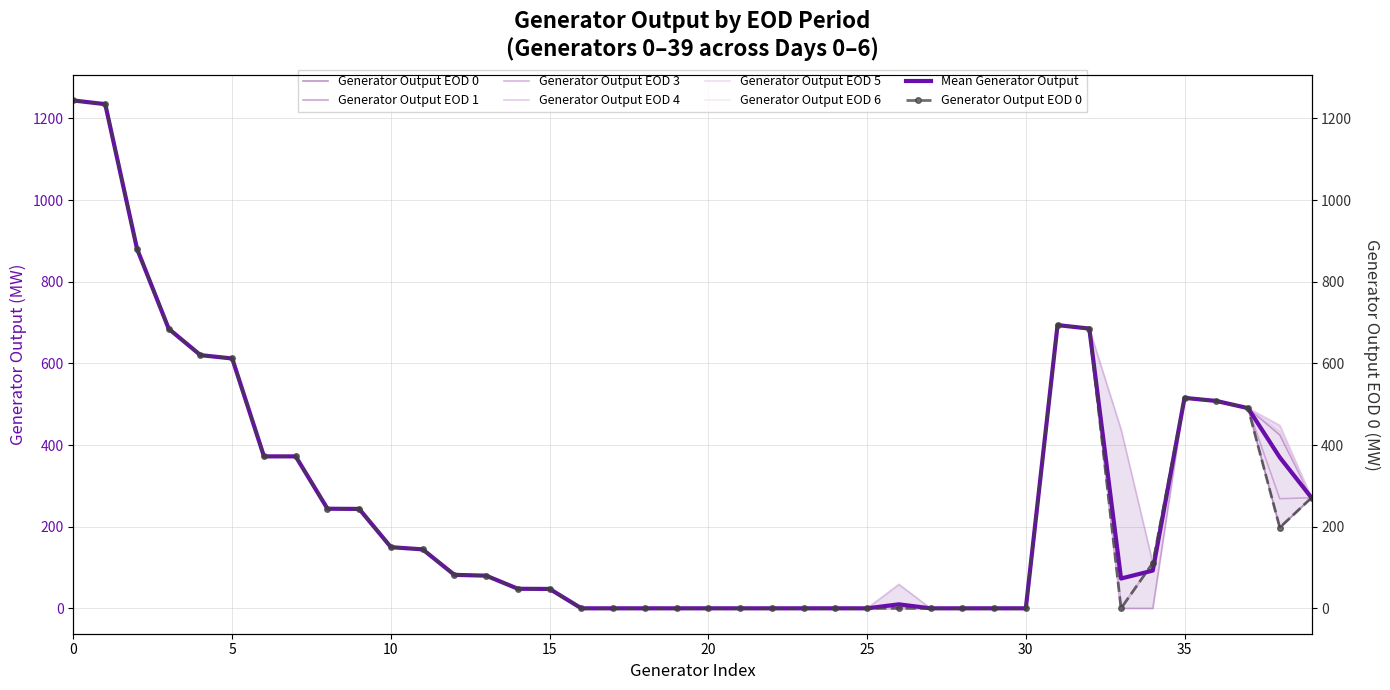

What is the highest value of the Generator Output EOD 3 series?

1244.0